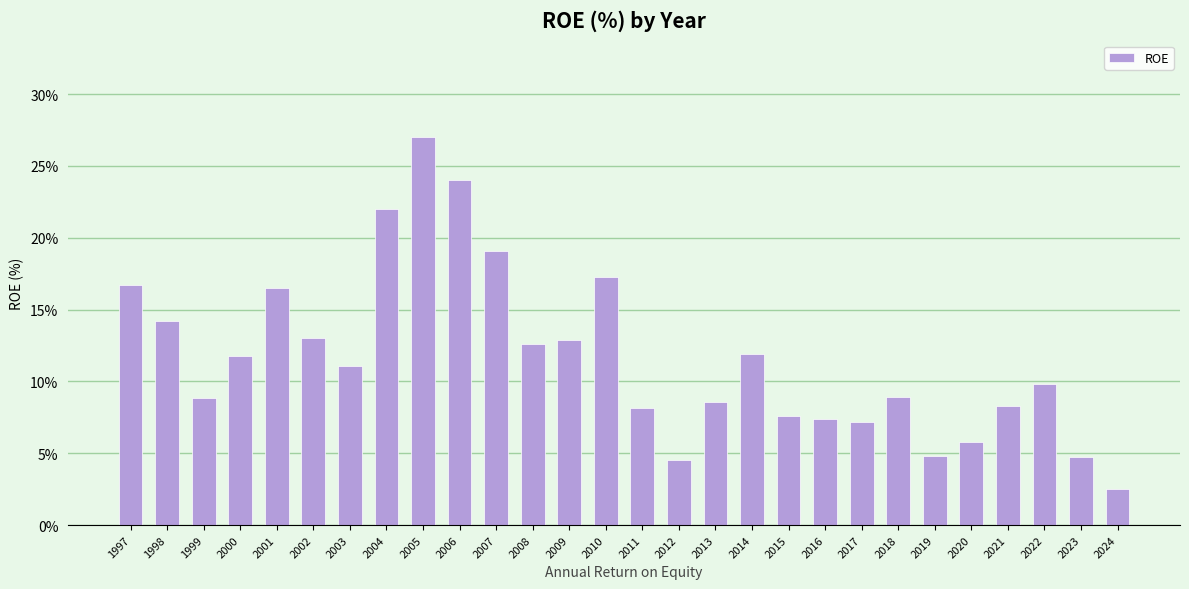

What is the value of the 27th bar from the left?

4.7